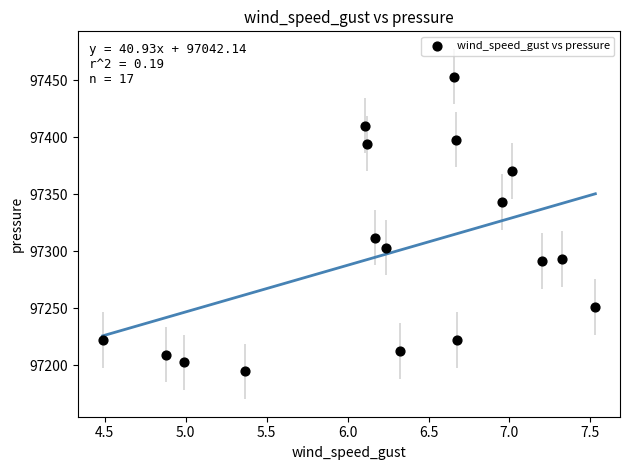

What Y value in the scatter plot is closest to 97323?

97312.0